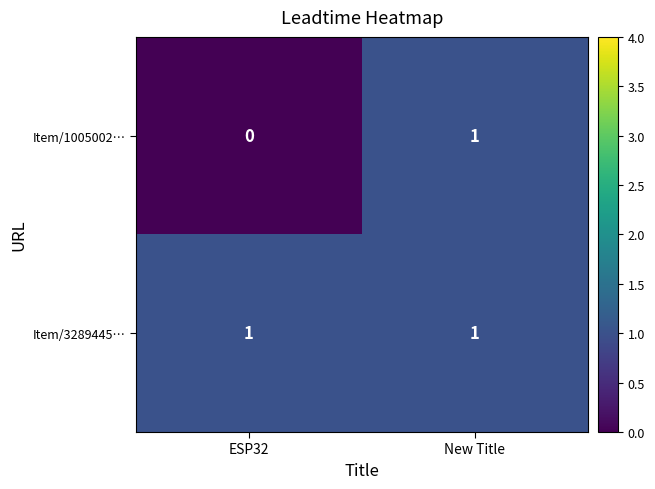

What is the total value across all series at ESP32?

1